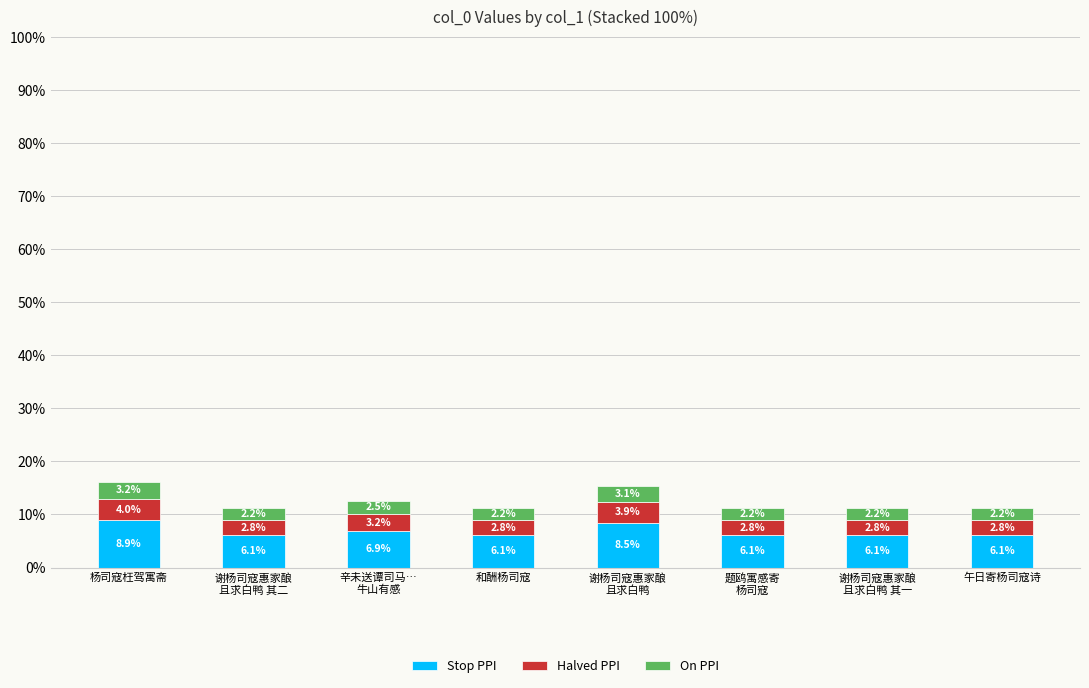

Reading right to left, what are the values for Stop PPI?

6.1	6.1	6.1	8.5	6.1	6.9	6.1	8.9